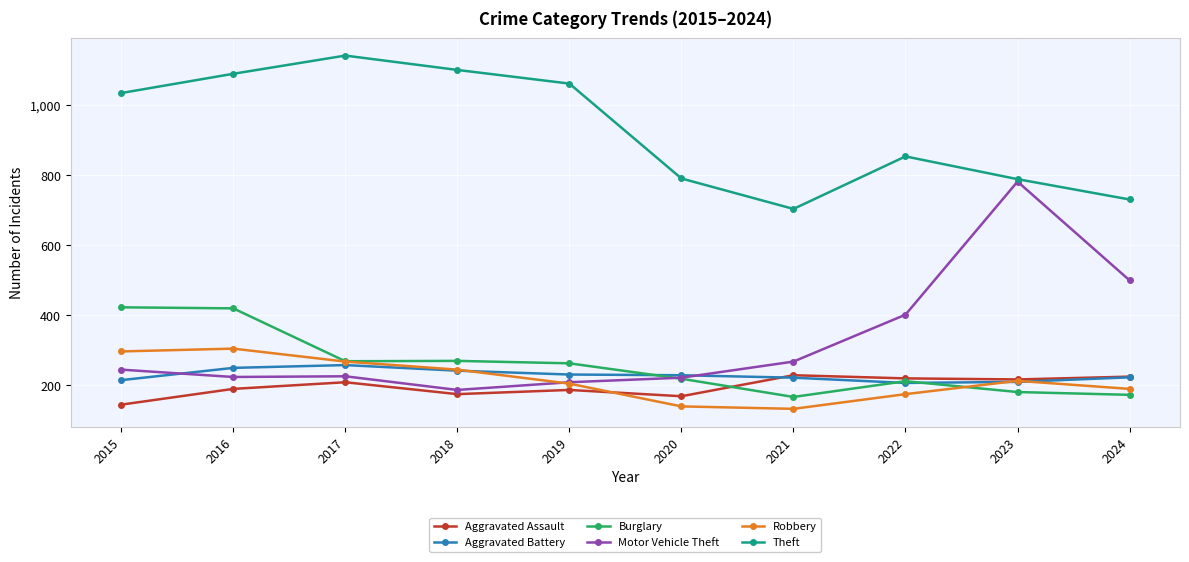

What is the difference between the highest and lowest values at 2023?

608